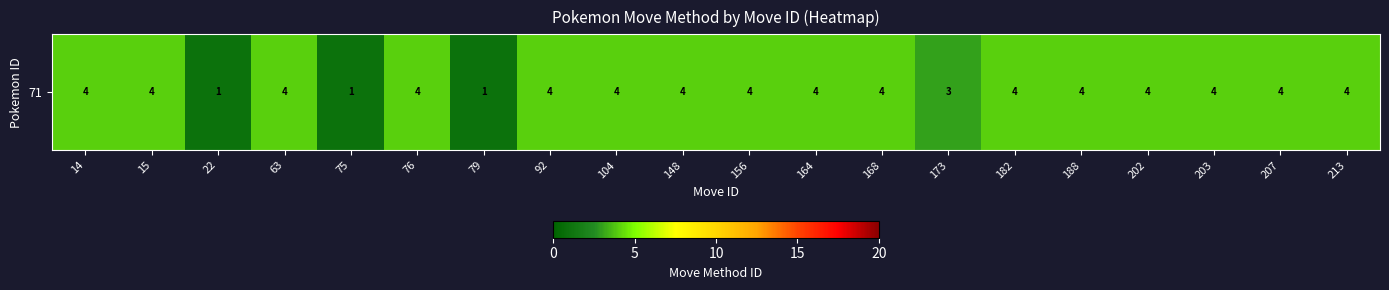

Which label corresponds to the largest value in the chart?

14